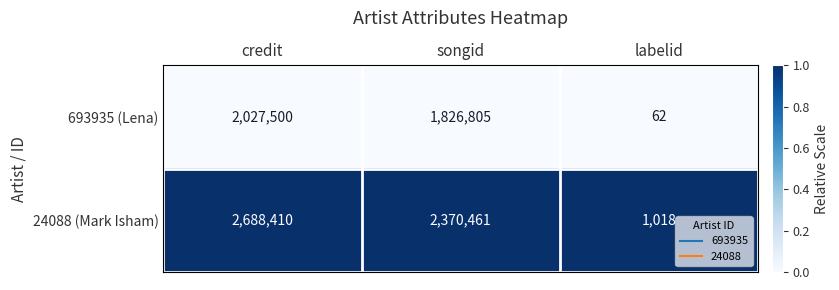

Which series has the widest spread of values?

24088 (Mark Isham)